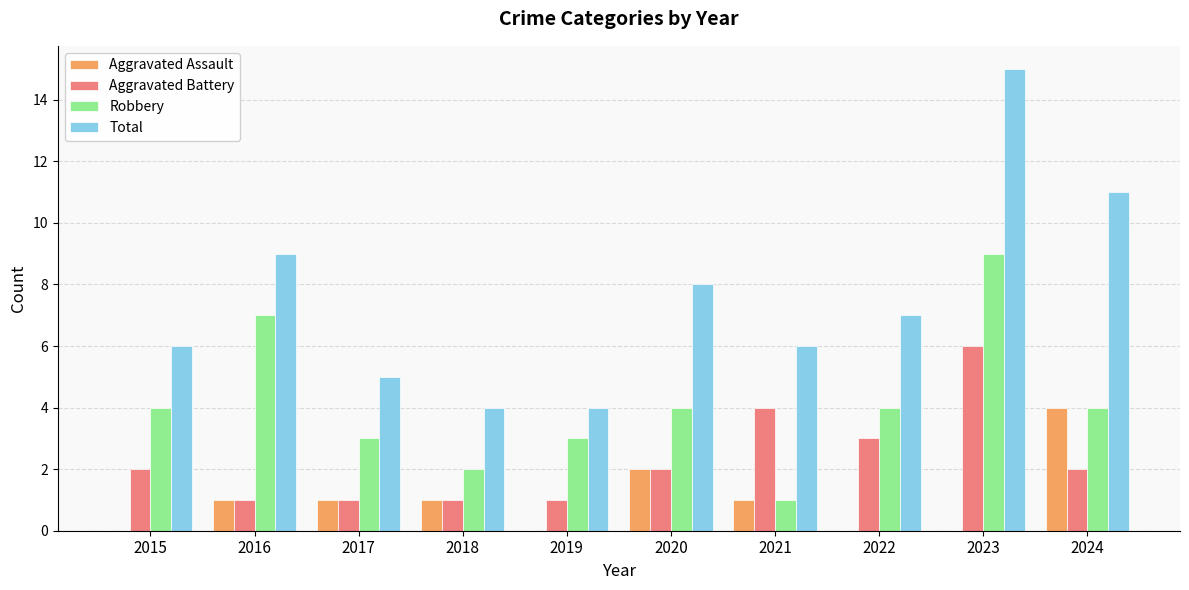

At which category is the sum across all series the highest?

2023